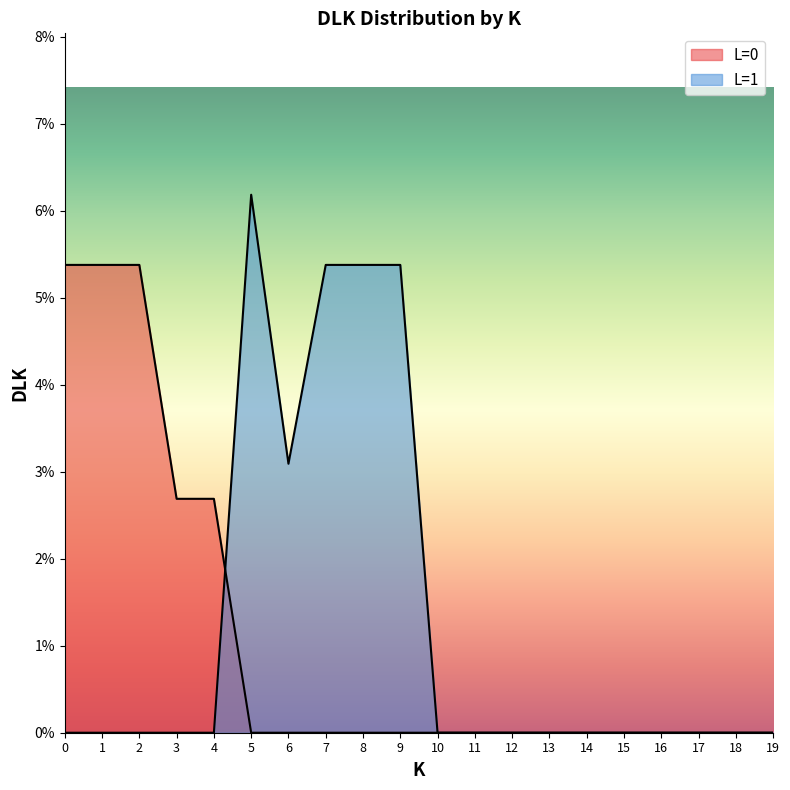

Reading left to right, what are all the values shown in this chart?

DLK_L0: 0.1	0.1	0.1	0.0	0.0	0.0	0.0	0.0	0.0	0.0	0.0	0.0	0.0	0.0	0.0	0.0	0.0	0.0	0.0	0.0
DLK_L1: 0.0	0.0	0.0	0.0	0.0	0.1	0.0	0.1	0.1	0.1	0.0	0.0	0.0	0.0	0.0	0.0	0.0	0.0	0.0	0.0